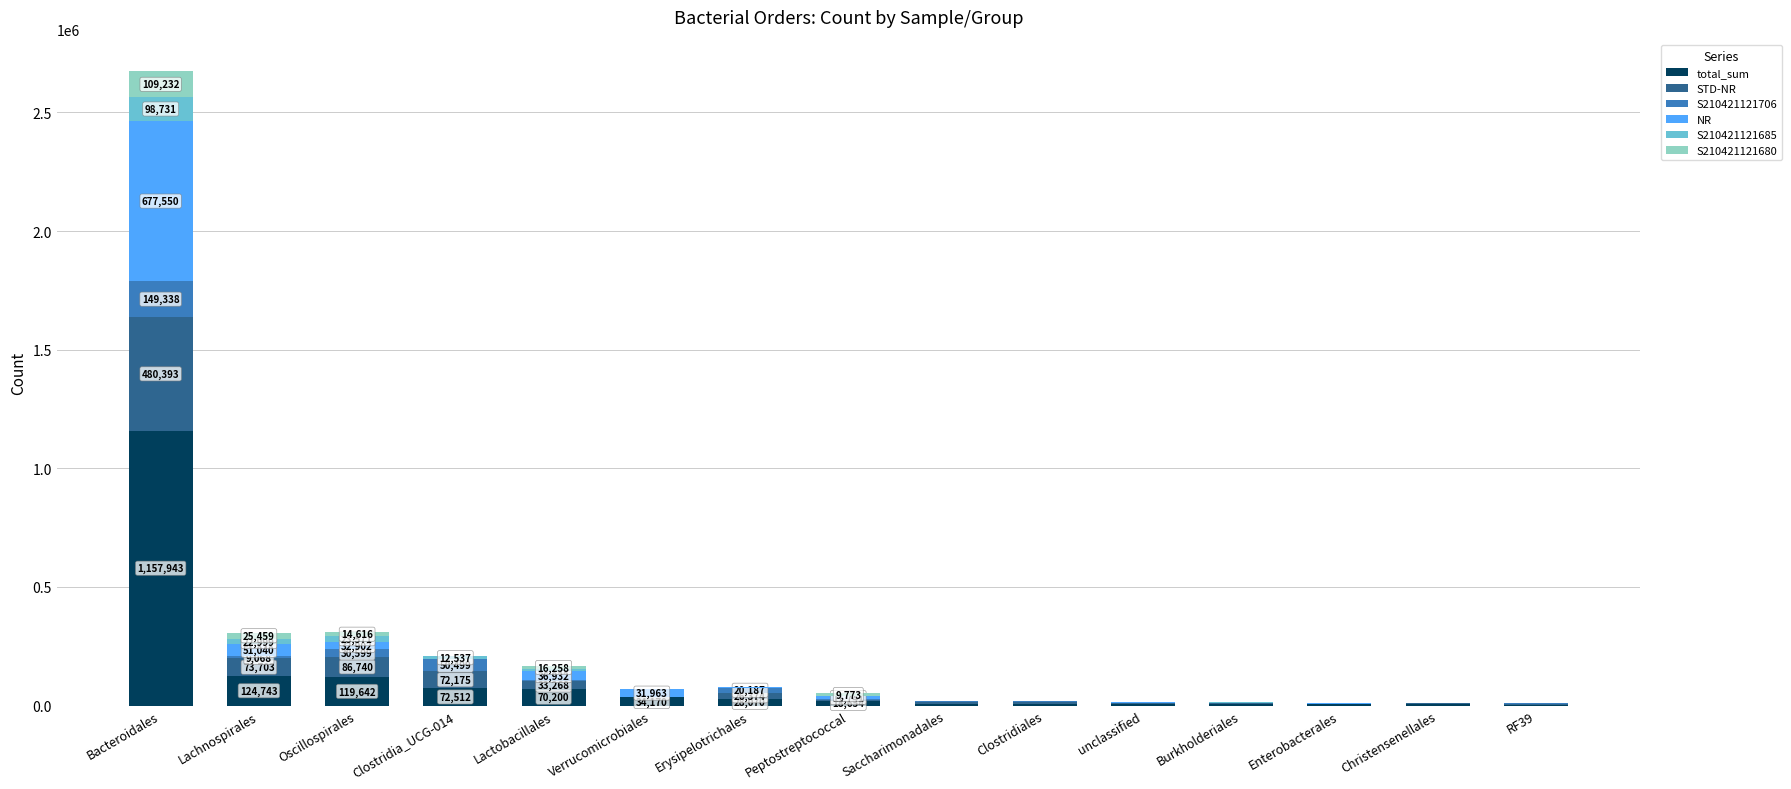

Which category has the highest value in the total_sum series?

Bacteroidales